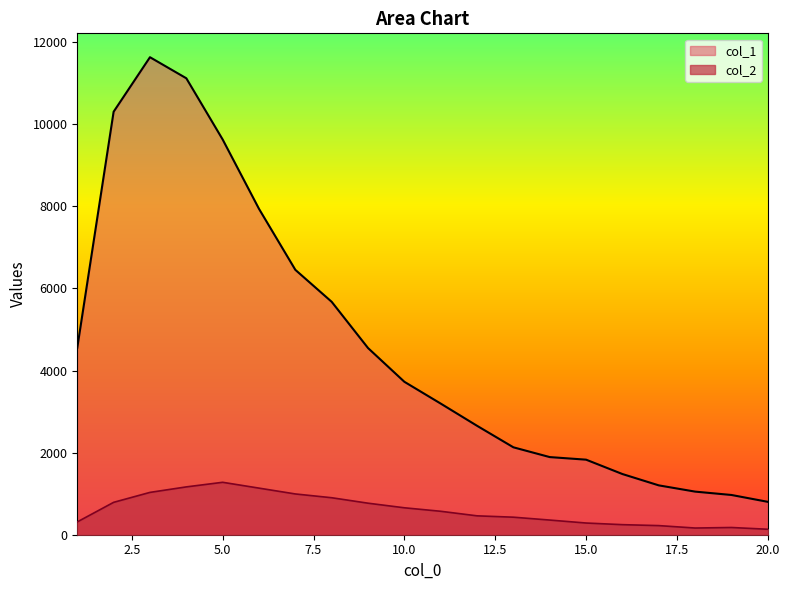

True or false: col_1 and col_2 intersect in this chart.

False